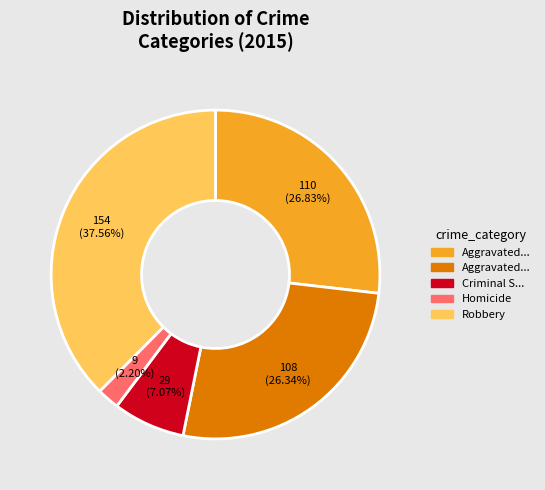

Is there a majority slice in this chart?

No